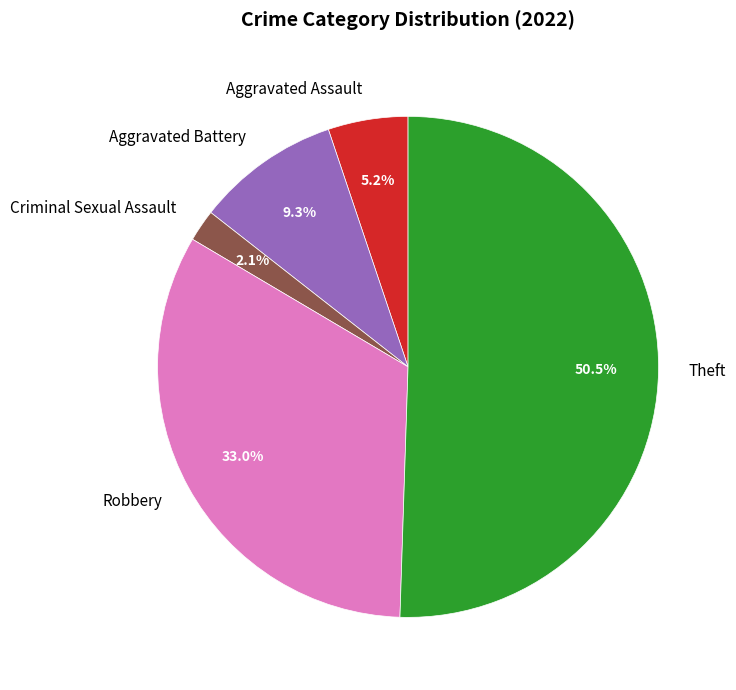

Which slice represents more than half of the pie?

Theft